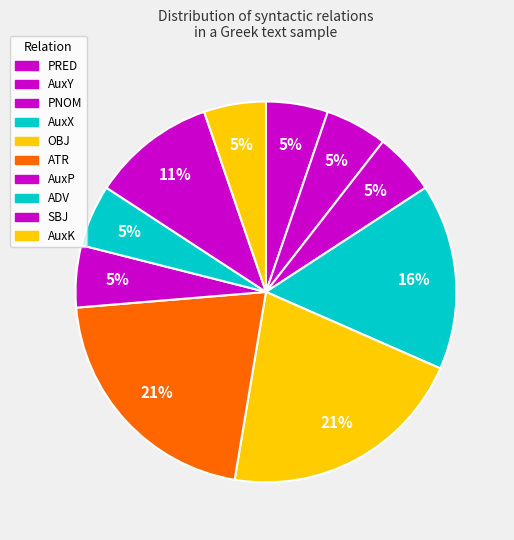

What is the ratio of the value at AuxP to the value at AuxK?

1.0